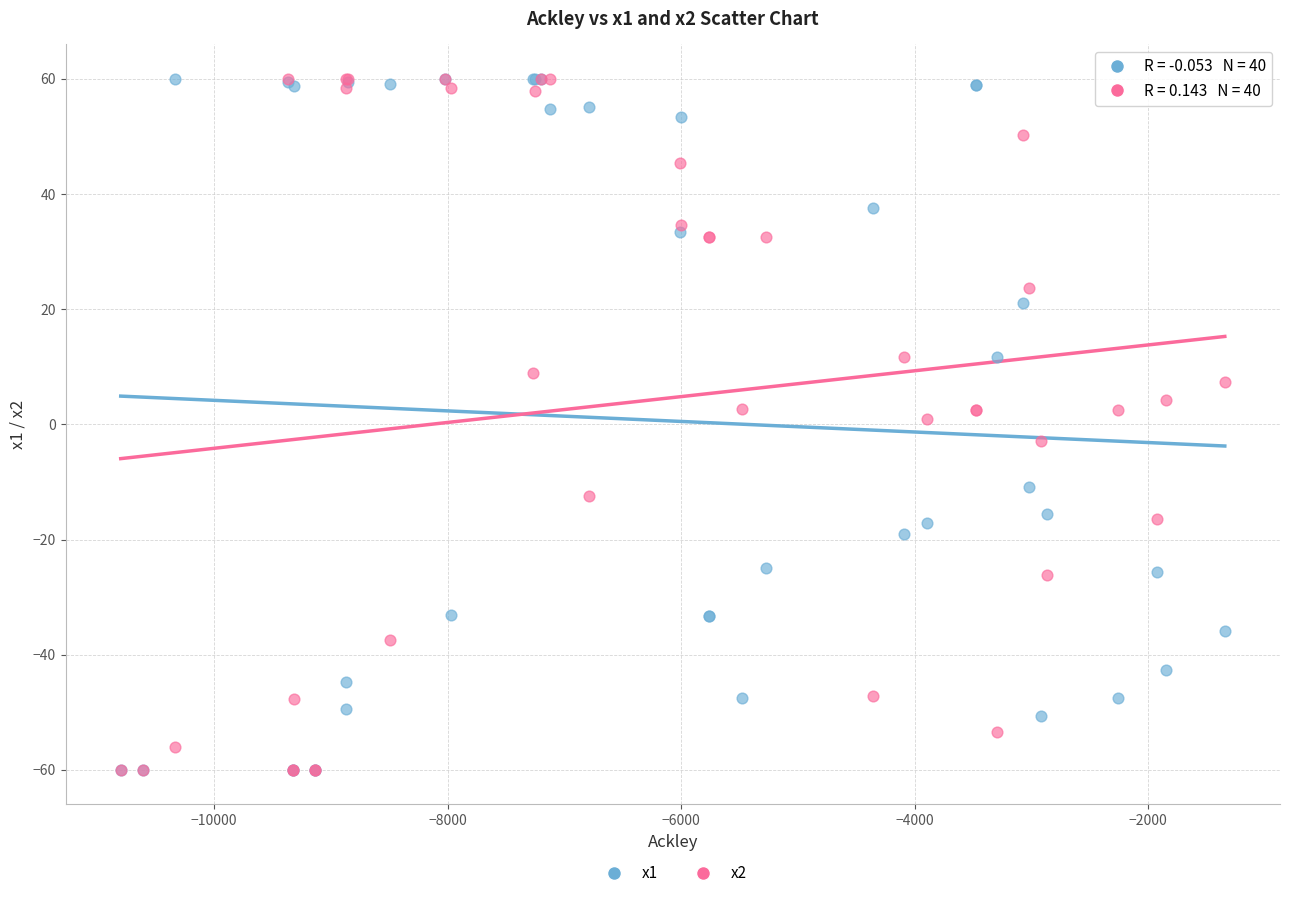

What are all the series names shown in the legend?

x1, x2